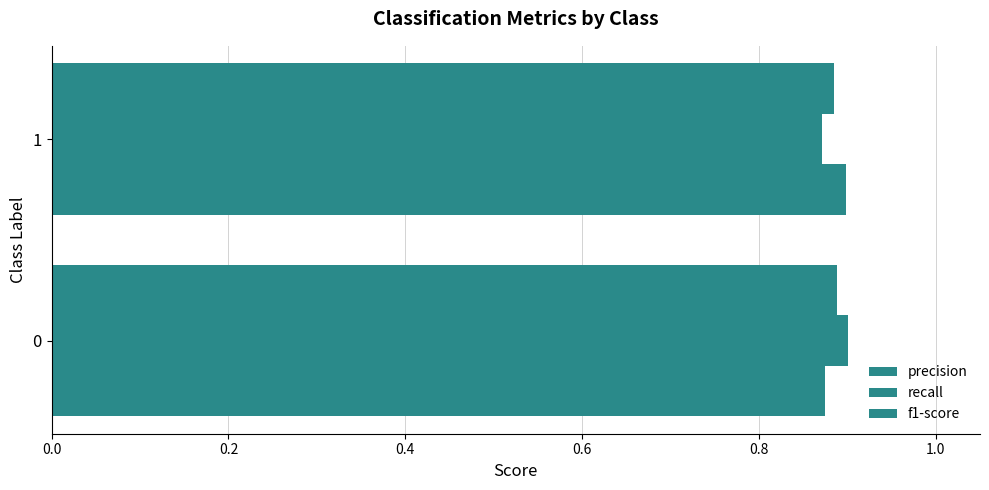

What are all the series names shown in the legend?

precision, recall, f1-score